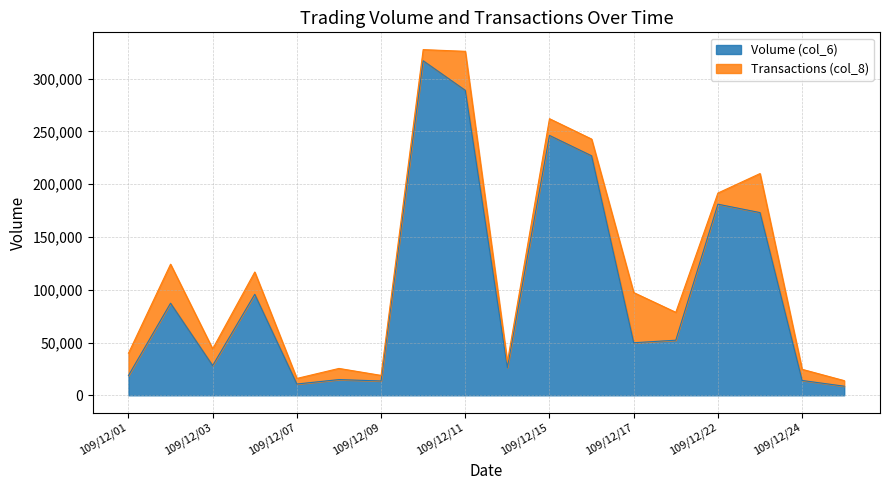

How many points are lower than both their immediate neighbors (excluding endpoints)?

5